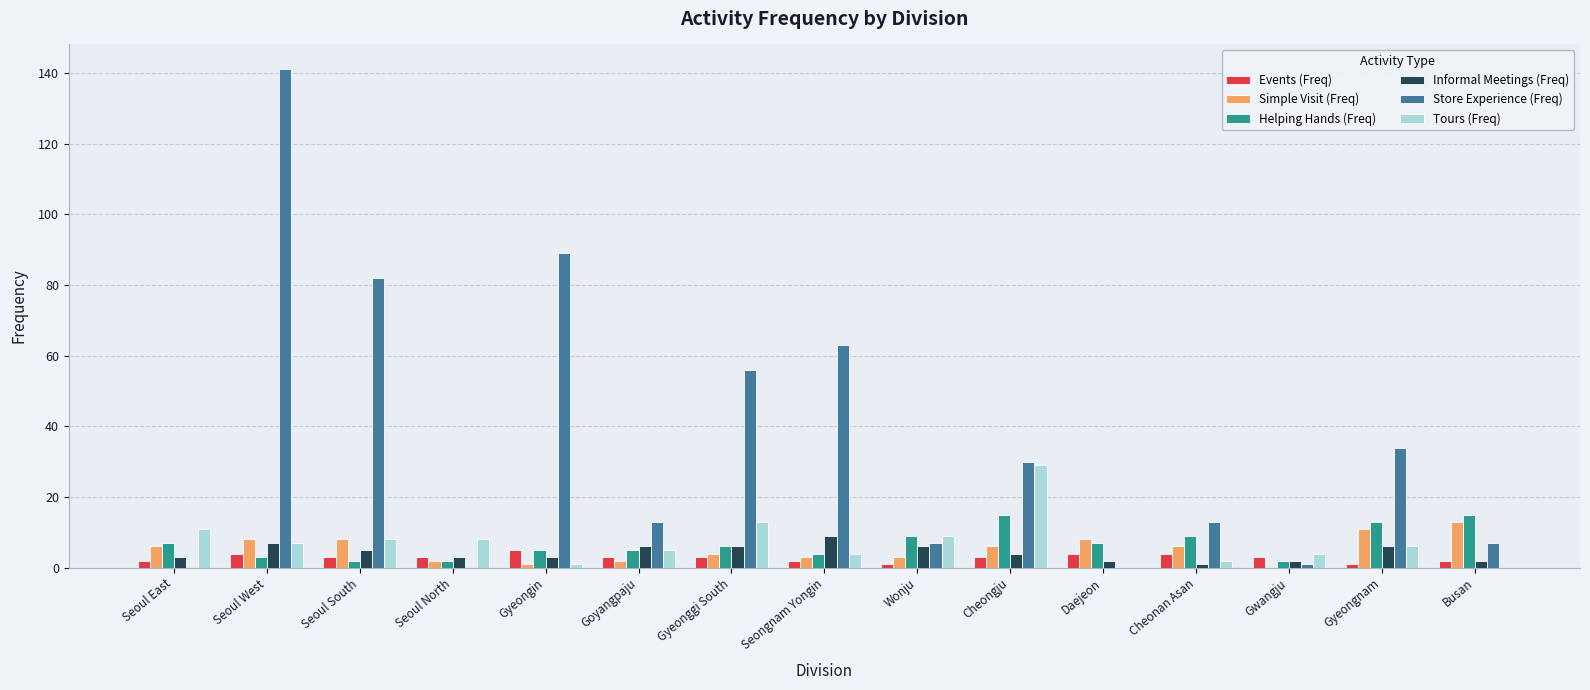

What is the difference between the Helping Hands (Freq) values at Cheonan Asan and Seoul North?

7